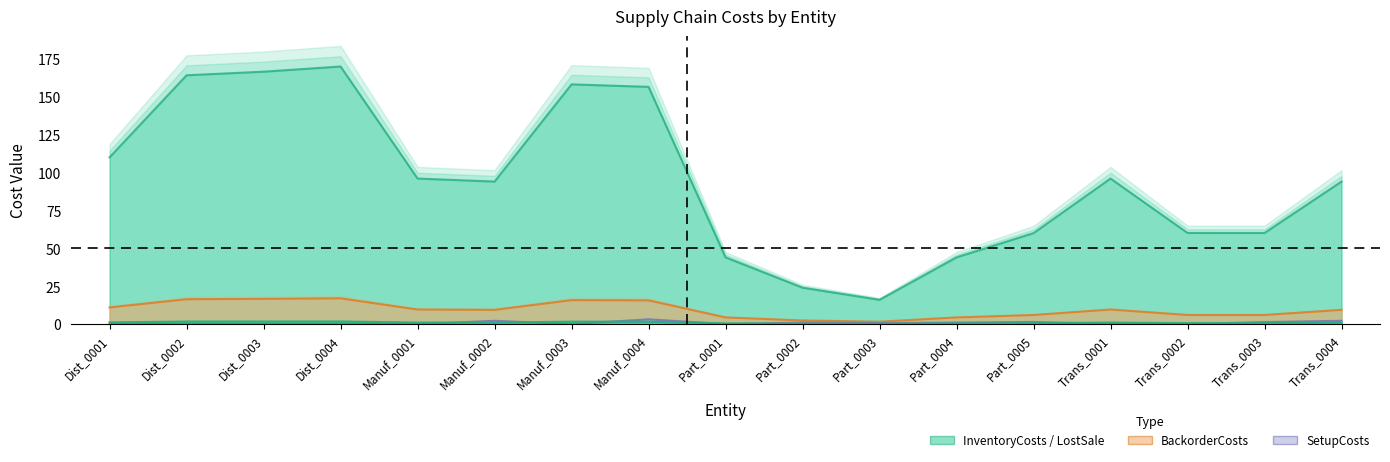

Reading left to right, list all the values displayed in this chart.

InventoryCosts: Dist_0001=110.0	Dist_0002=164.1	Dist_0003=166.5	Dist_0004=169.9	Manuf_0001=96.0	Manuf_0002=94.0	Manuf_0003=158.1	Manuf_0004=156.5	Part_0001=44.0	Part_0002=24.0	Part_0003=16.0	Part_0004=44.0	Part_0005=60.0	Trans_0001=96.0	Trans_0002=60.1	Trans_0003=60.1	Trans_0004=94.0
BackorderCosts: Dist_0001=11.0	Dist_0002=16.4	Dist_0003=16.6	Dist_0004=17.0	Manuf_0001=9.6	Manuf_0002=9.4	Manuf_0003=15.8	Manuf_0004=15.6	Part_0001=4.4	Part_0002=2.4	Part_0003=1.6	Part_0004=4.4	Part_0005=6.0	Trans_0001=9.6	Trans_0002=6.0	Trans_0003=6.0	Trans_0004=9.4
SetupCosts: Dist_0001=0.0	Dist_0002=0.0	Dist_0003=0.0	Dist_0004=0.0	Manuf_0001=0.0	Manuf_0002=2.2	Manuf_0003=0.0	Manuf_0004=3.1	Part_0001=0.0	Part_0002=1.0	Part_0003=0.6	Part_0004=1.0	Part_0005=1.4	Trans_0001=0.0	Trans_0002=0.0	Trans_0003=1.3	Trans_0004=2.2
LostSale: Dist_0001=1.1	Dist_0002=1.6	Dist_0003=1.7	Dist_0004=1.7	Manuf_0001=1.0	Manuf_0002=0.9	Manuf_0003=1.6	Manuf_0004=1.6	Part_0001=0.4	Part_0002=0.2	Part_0003=0.2	Part_0004=0.4	Part_0005=0.6	Trans_0001=1.0	Trans_0002=0.6	Trans_0003=0.6	Trans_0004=0.9